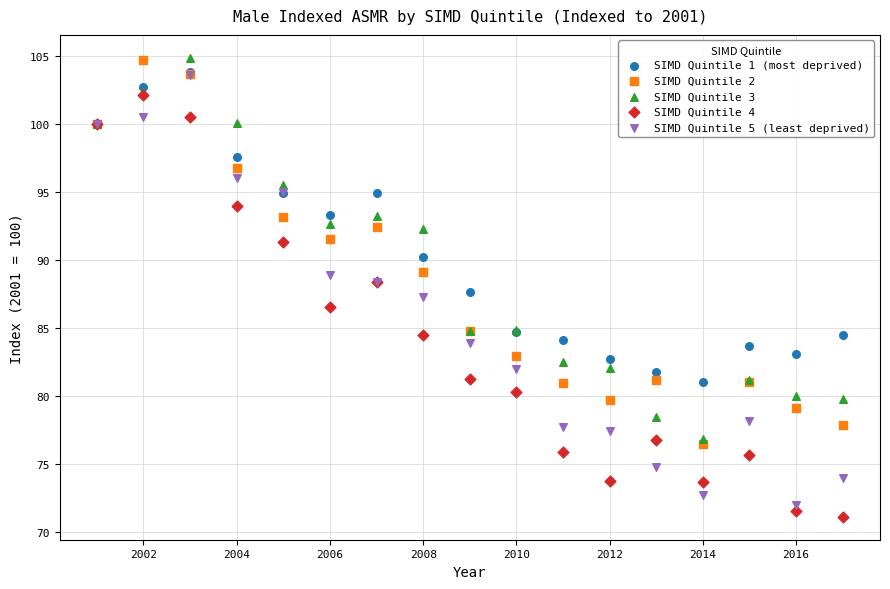

In the SIMD Quintile 4 series, what Y value is closest to 86?

86.5